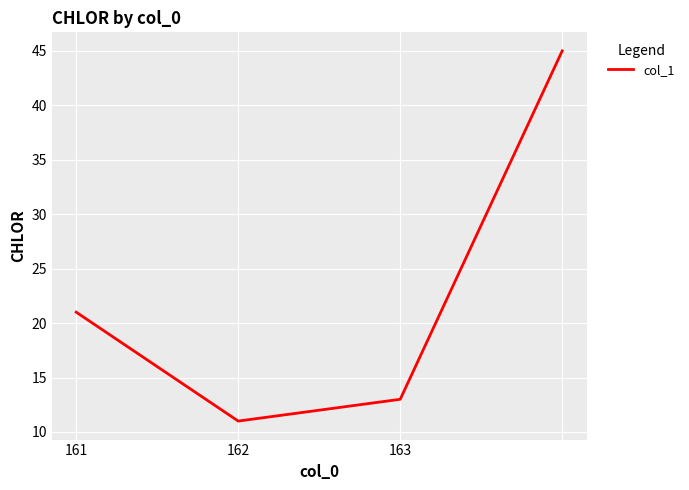

What is the maximum value shown in the chart?

45